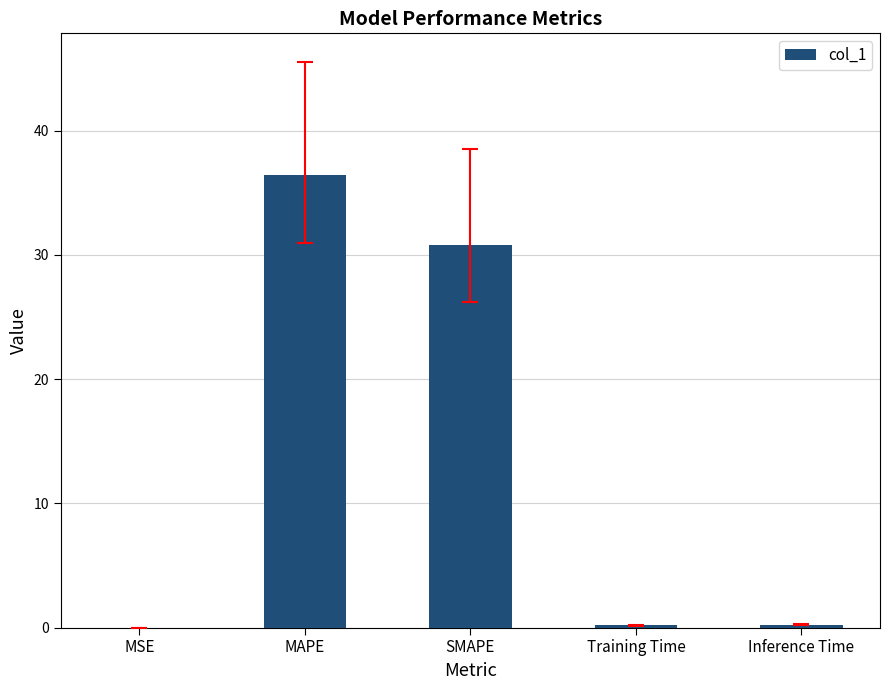

What is the maximum value shown in the chart?

36.4